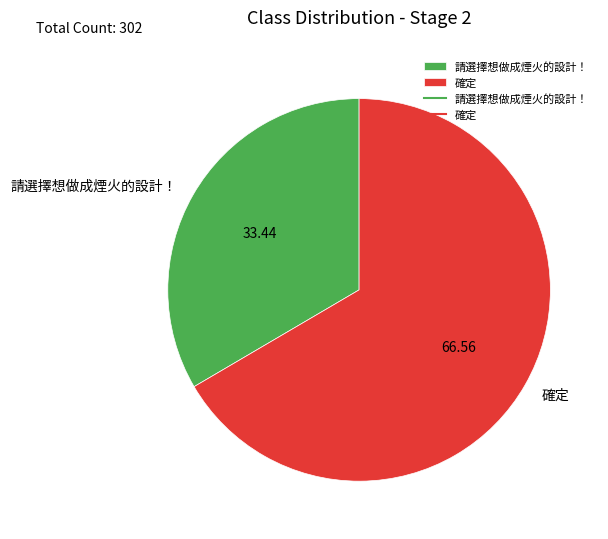

Which slice is the largest?

確定